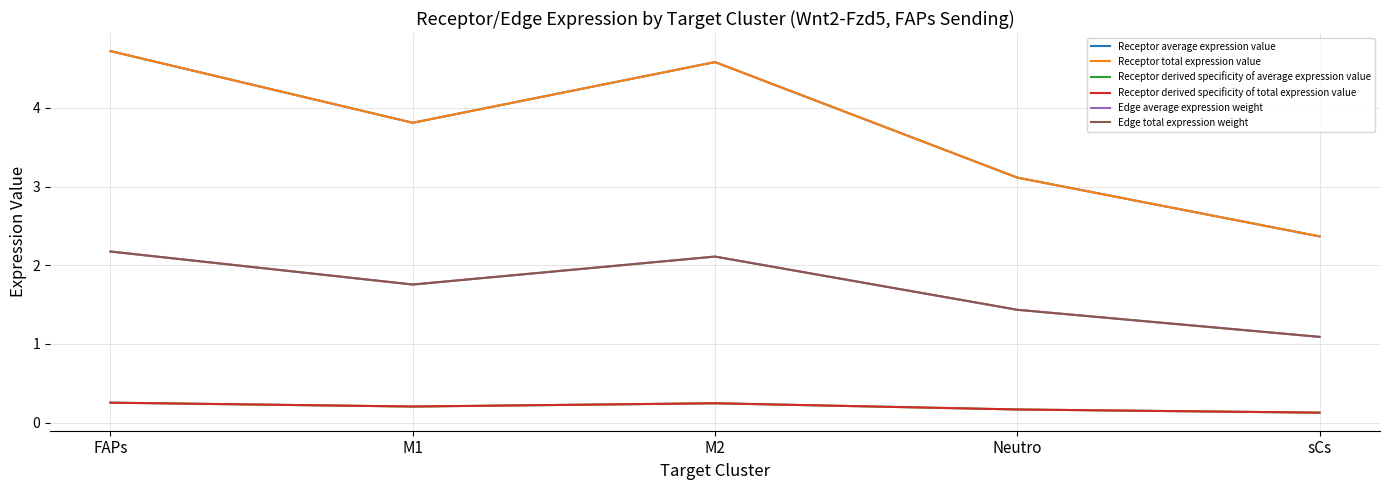

True or false: Receptor derived specificity of total expression value and Edge average expression weight intersect in this chart.

False